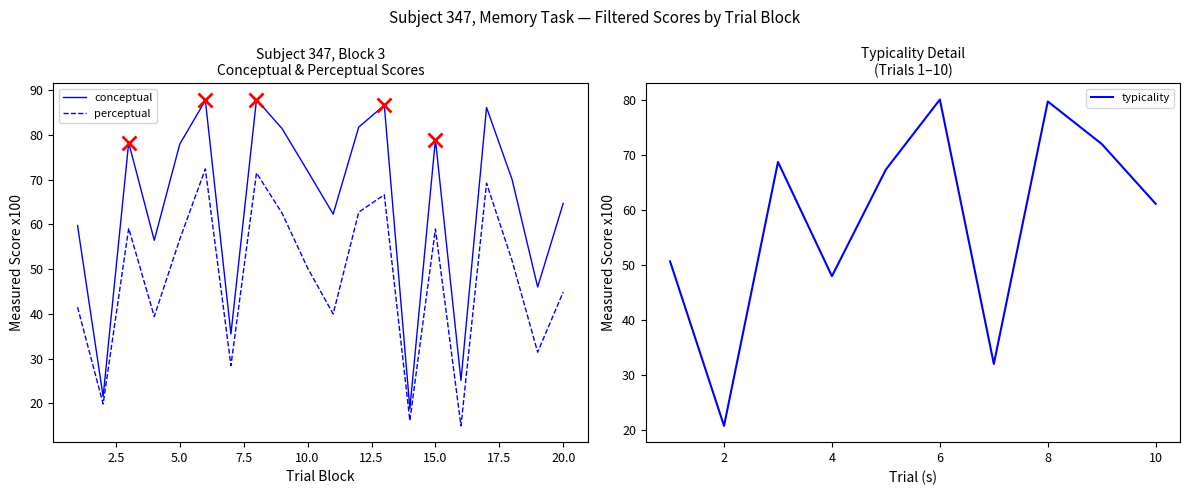

At 8, list the series in order from largest to smallest.

conceptual, perceptual